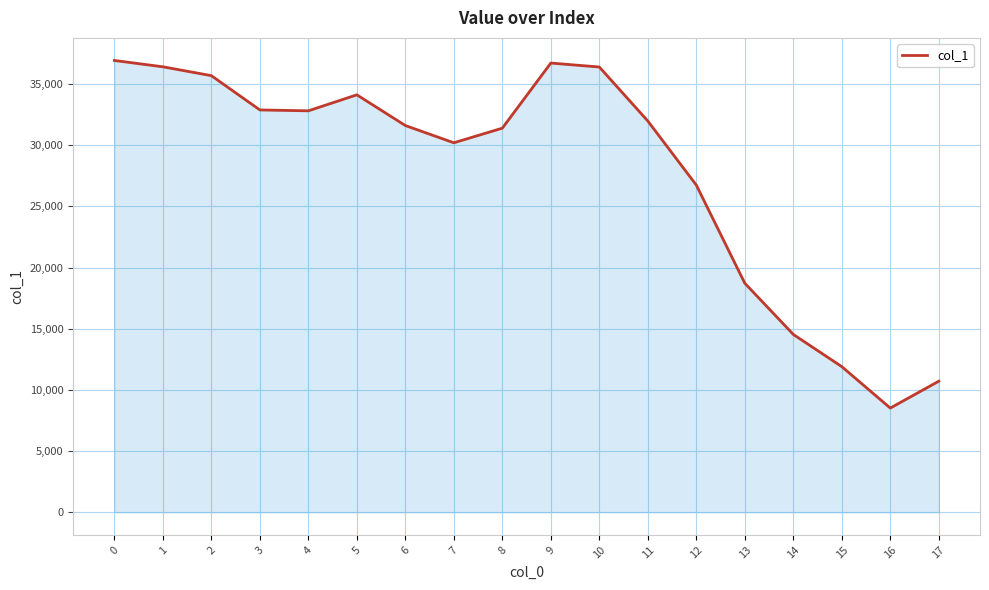

What is the approximate value at 10?

36391